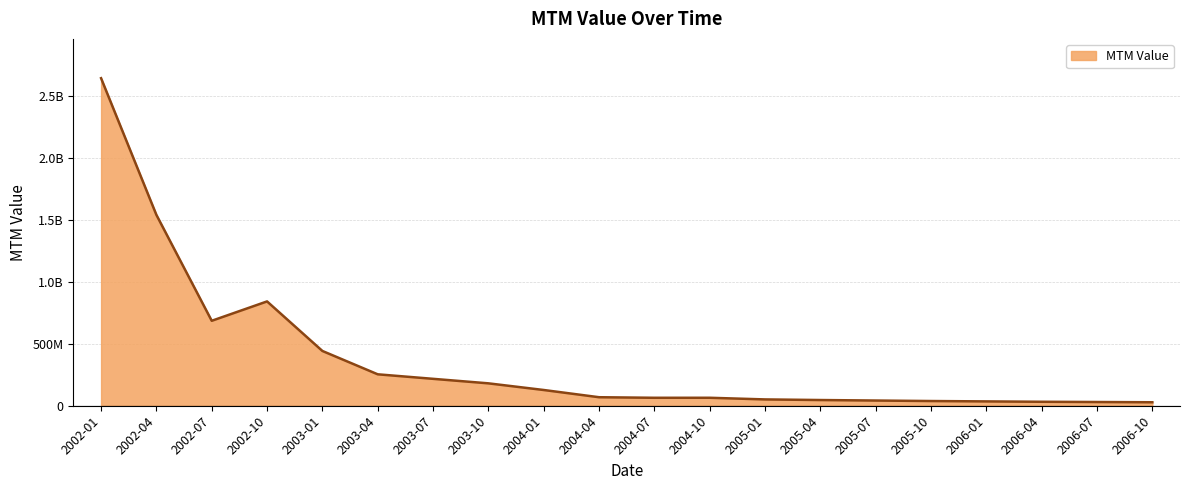

What is the greatest value displayed?

2644021014.8